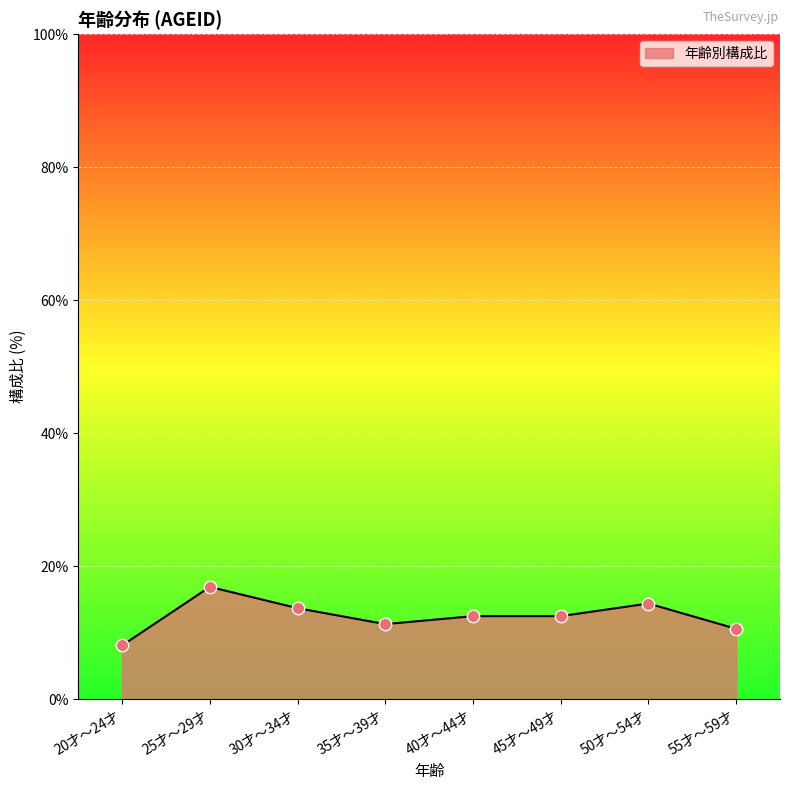

What is the change in value from 30才～34才 to 40才～44才?

-1.2